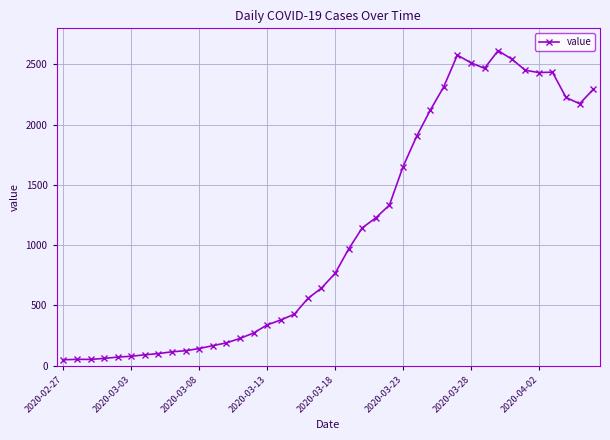

What is the sum of all values?

44291